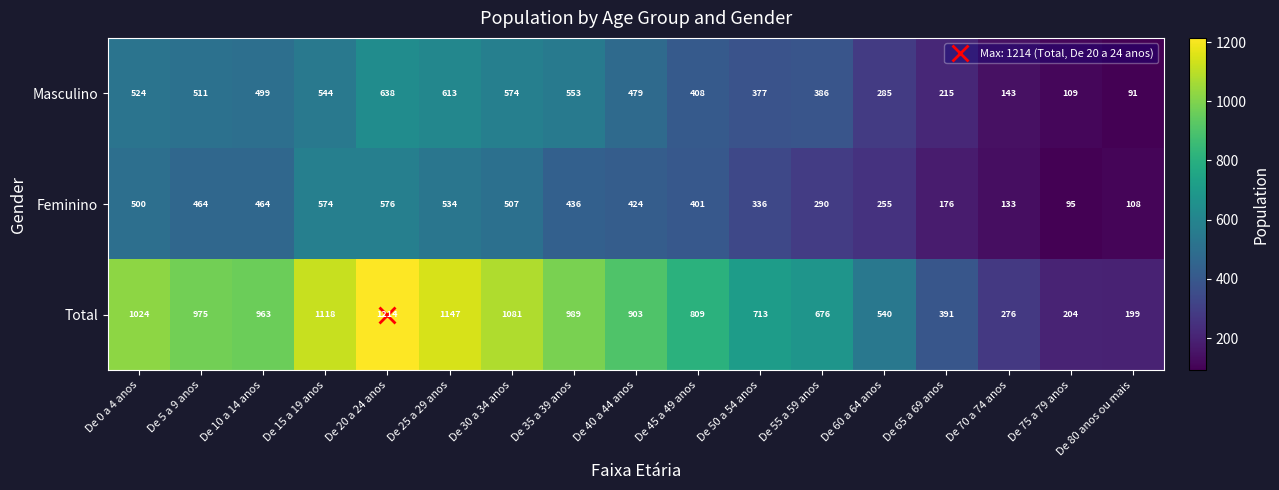

Which series has the largest range (max minus min)?

Total